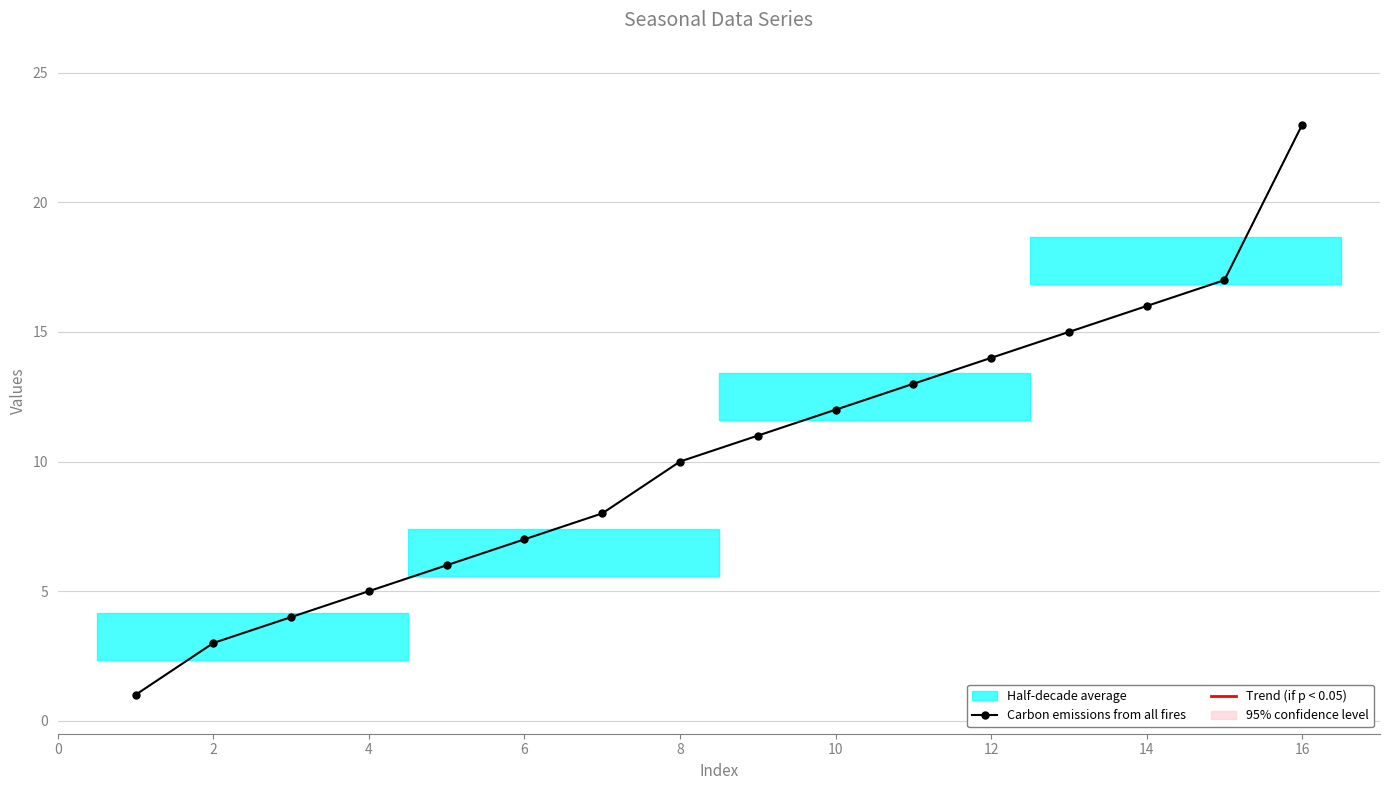

True or false: the data has more than 0 interior local peaks.

False